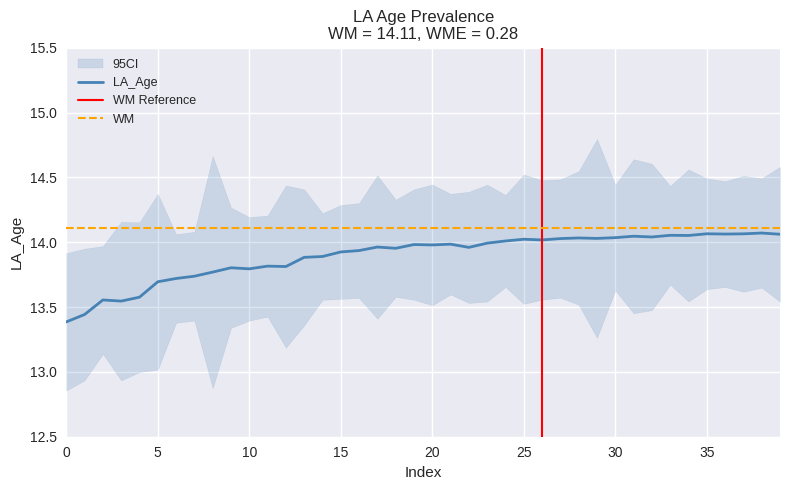

True or false: LA_Age and LA_Error intersect in this chart.

False